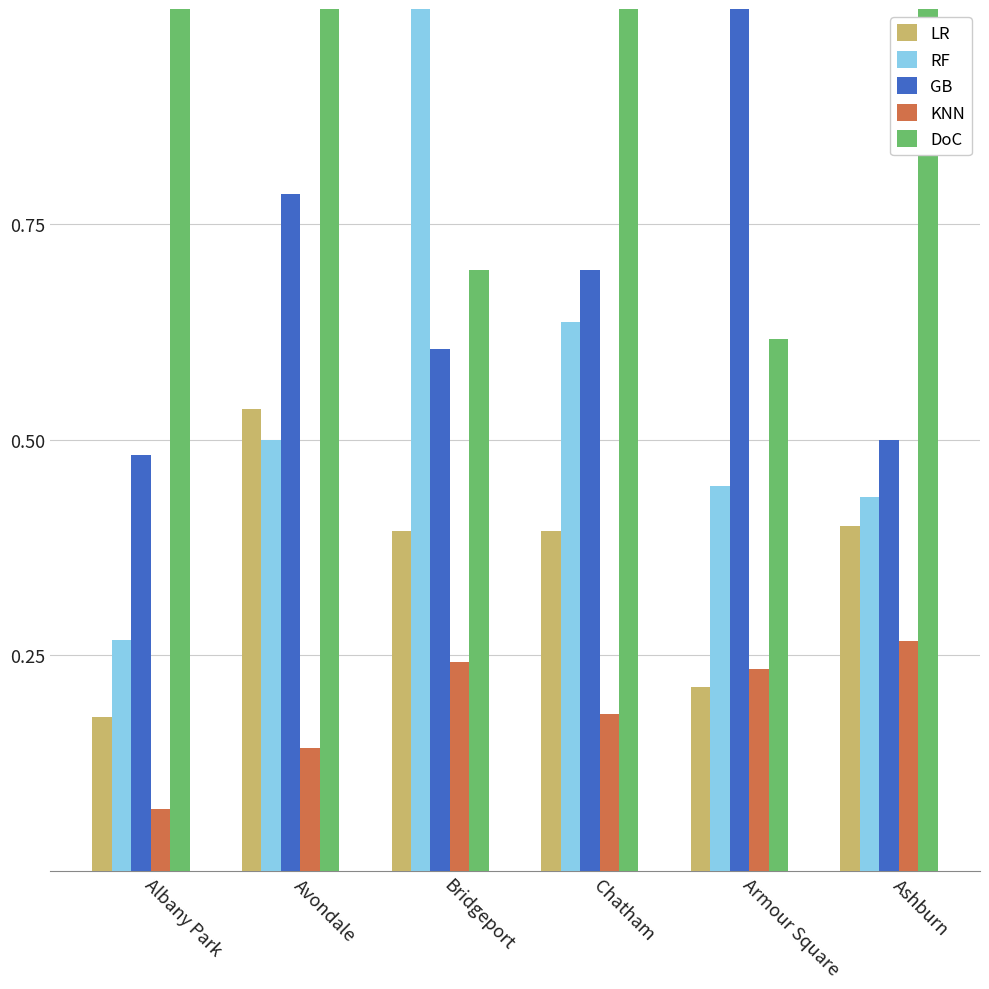

At Chatham, list the series in order from largest to smallest.

DoC, GB, RF, LR, KNN